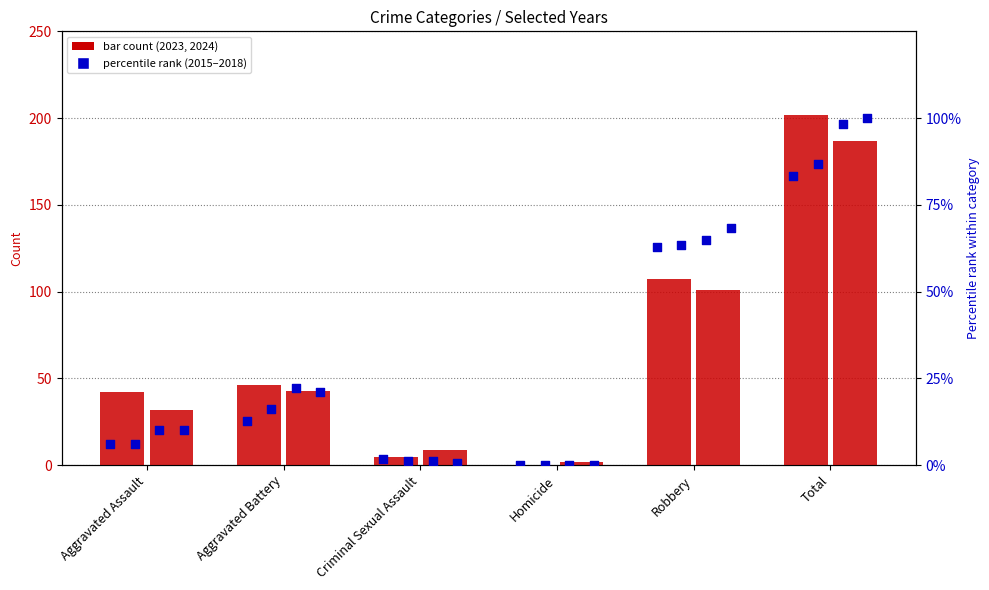

Which series reaches the maximum Y coordinate?

2023